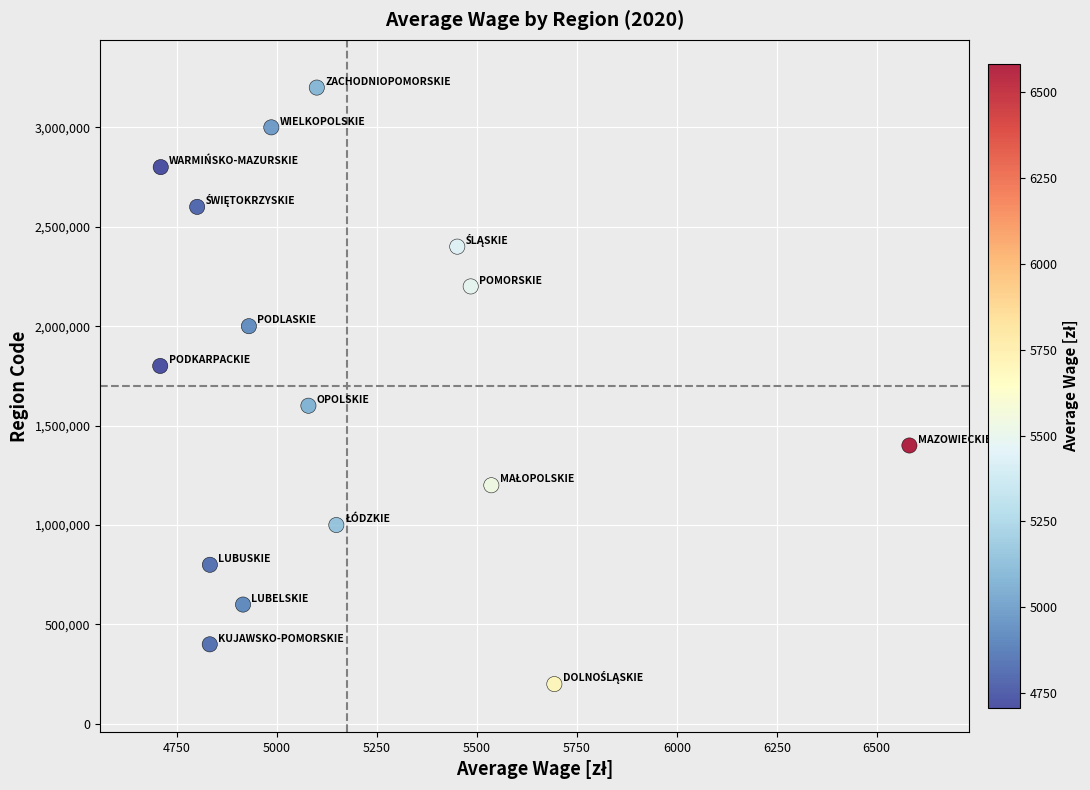

What is the range of Y values (max minus min)?

3000000